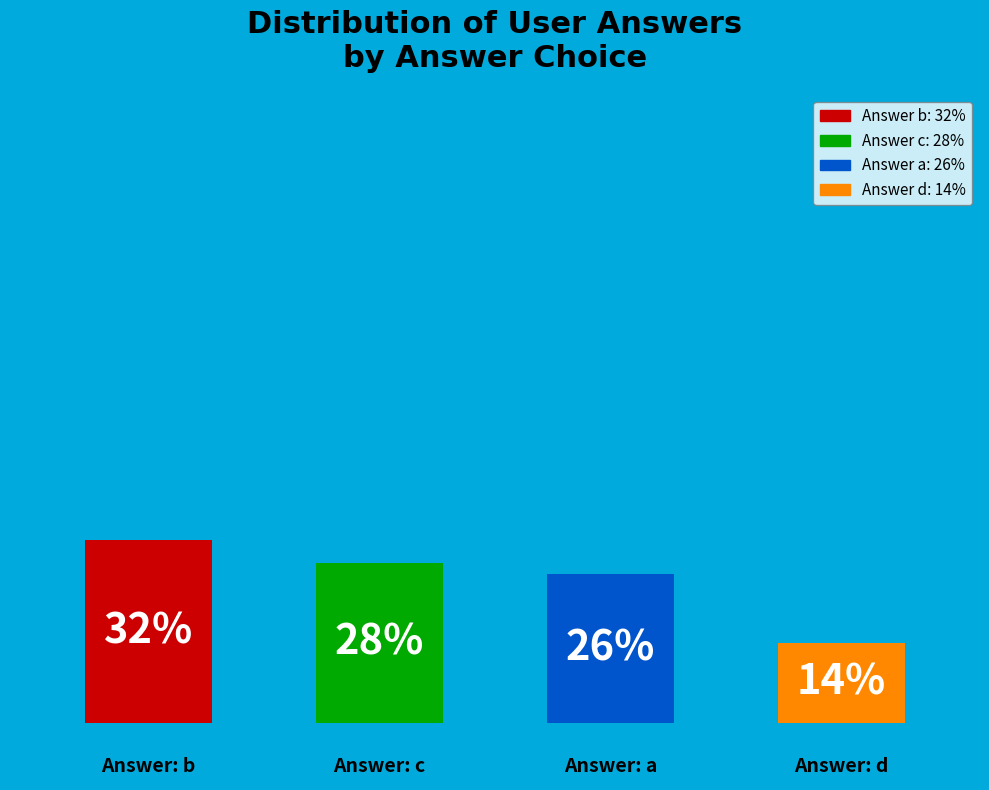

Is it true that d is 14% of the pie?

True